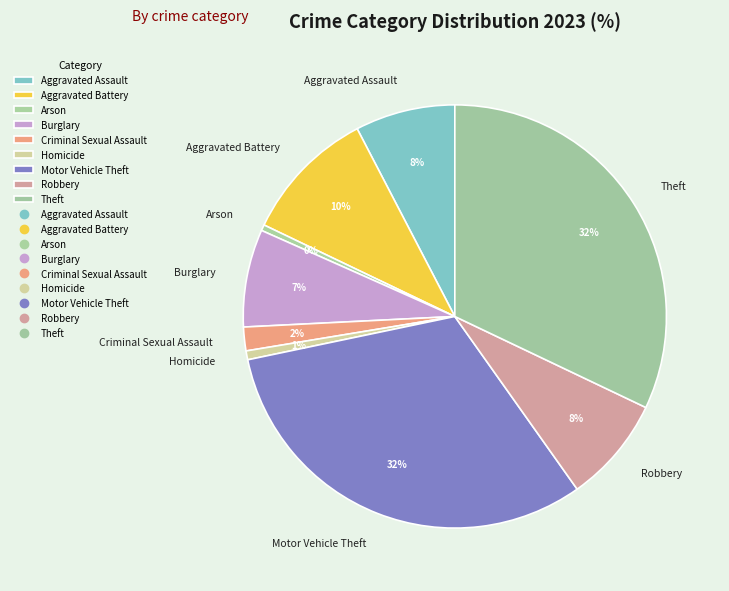

To the nearest percent, what is the average slice percentage?

11%